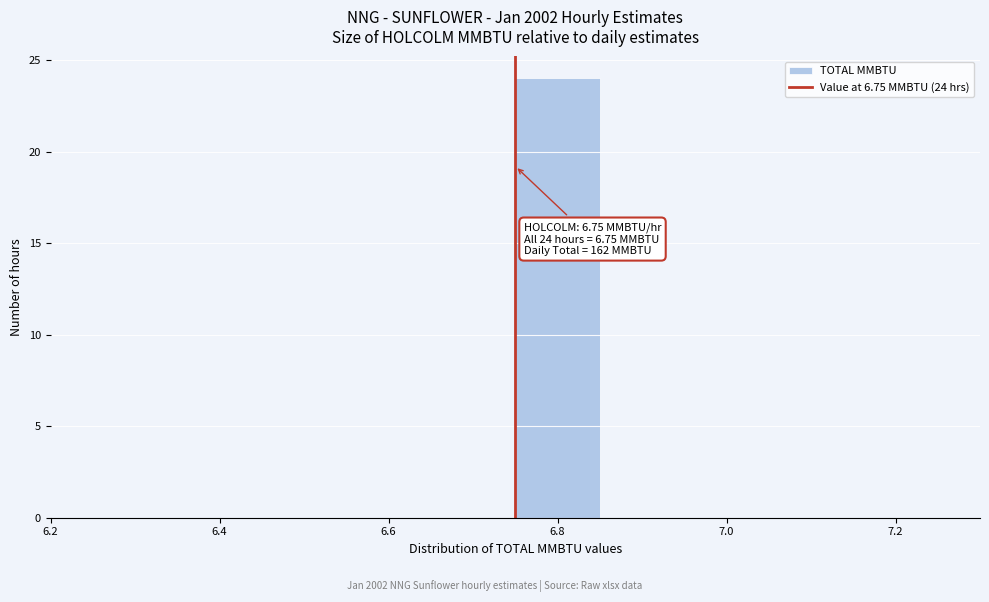

Which range on the x-axis has the tallest bar?

6.75 to 6.85